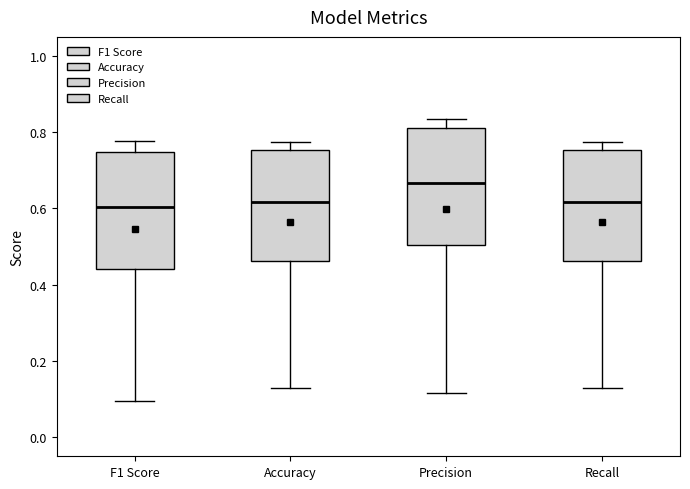

Where does the upper whisker of the box for Precision end on the y-axis? The values are not printed on the chart, so give them approximately, as read against the axis.

0.84